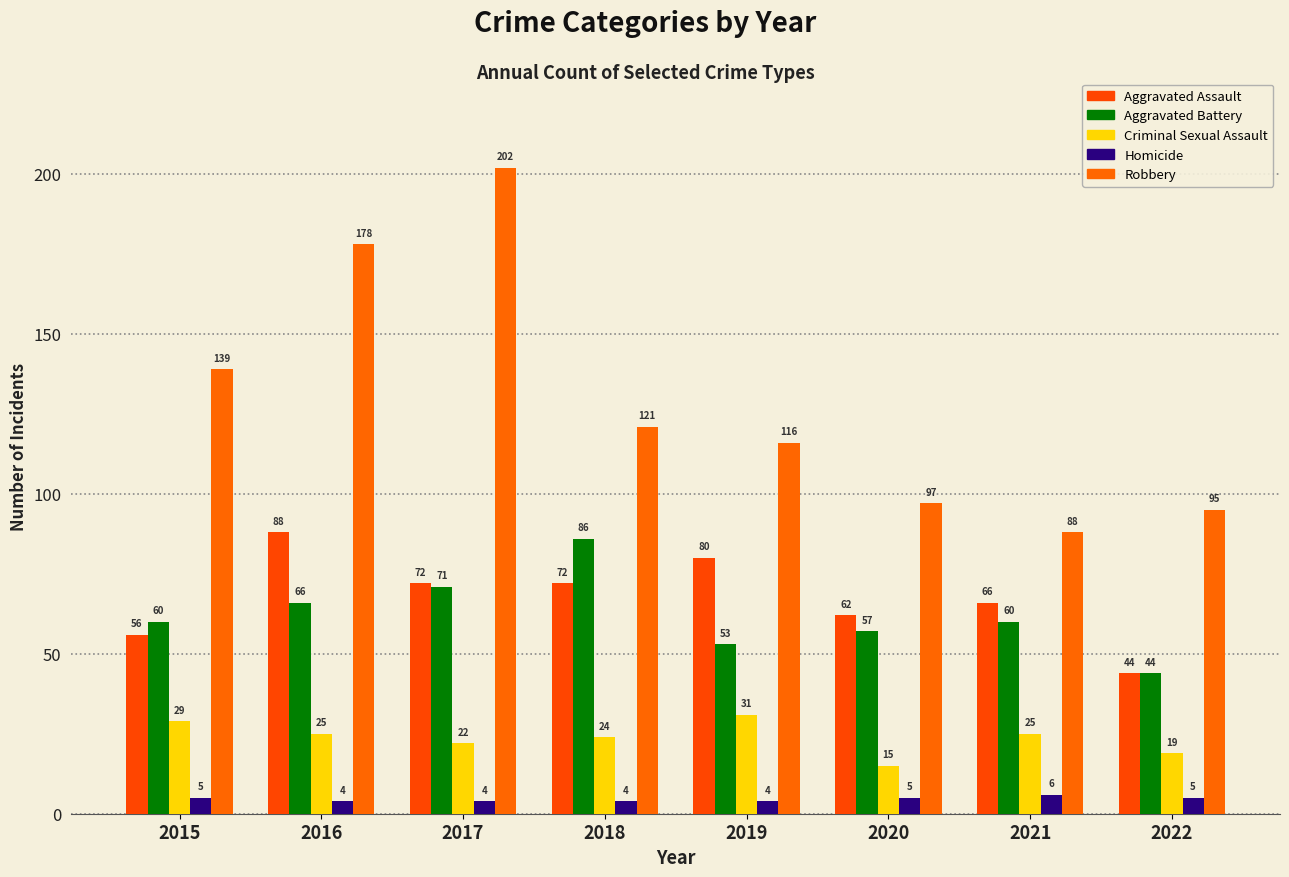

How many data points does each series have?

8